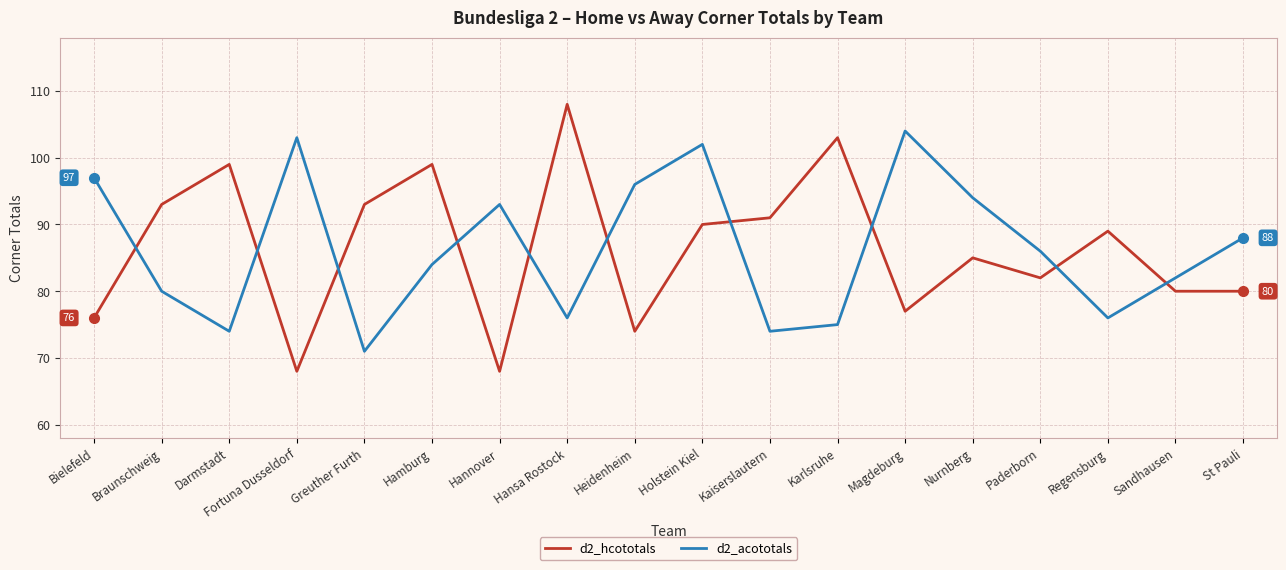

What is the sum of the d2_hcototals values at Karlsruhe and Hamburg?

202